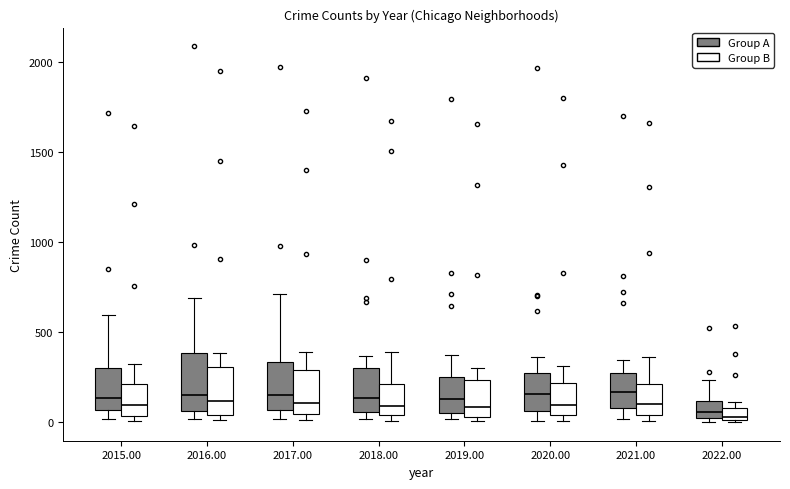

Where does the median line of the box for 2017.00 (Group A) sit on the y-axis? The values are not printed on the chart, so give them approximately, as read against the axis.

150